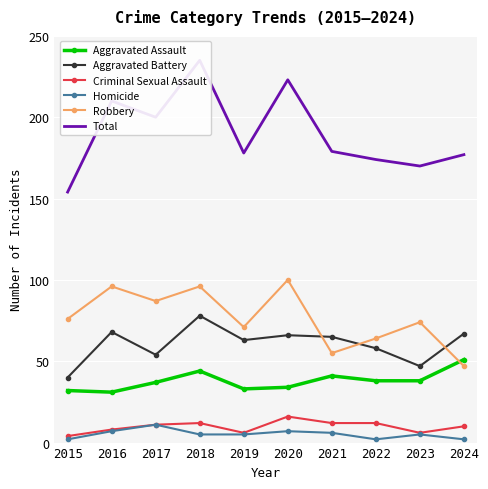

Which series changed the most between 2016 and 2021?

Robbery